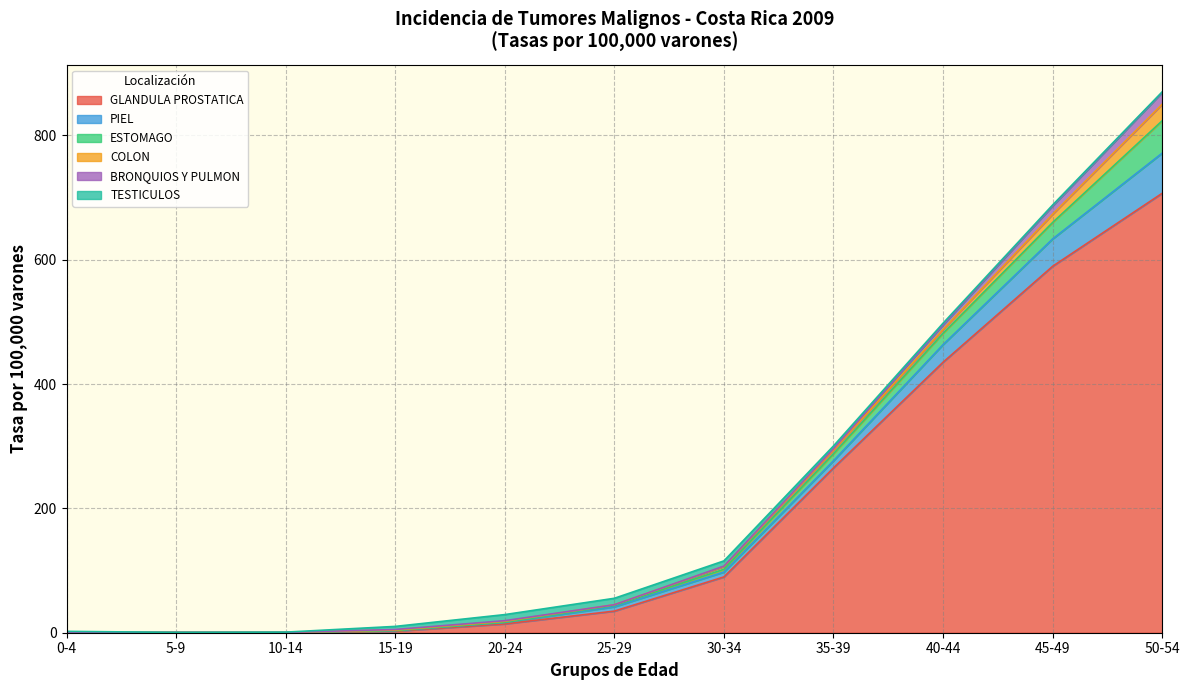

Reading left to right, what are all the values shown in this chart?

GLANDULA PROSTATICA: 0.0	0.0	0.0	2.5	14.2	34.8	89.7	265.1	435.1	589.5	706.9
PIEL: 0.5	0.5	0.5	0.9	2.2	6.9	7.9	11.5	28.3	44.0	64.6
ESTOMAGO: 0.0	0.0	0.0	0.0	0.5	2.2	4.5	11.3	18.3	26.5	52.1
COLON: 0.0	0.0	0.0	0.9	1.5	1.1	4.5	5.7	6.1	13.2	26.6
BRONQUIOS Y PULMON: 0.0	0.0	0.0	0.9	1.0	0.0	0.6	2.5	7.4	13.2	18.8
TESTICULOS: 1.6	0.0	0.5	5.0	9.8	10.4	8.4	4.5	2.7	1.7	1.1